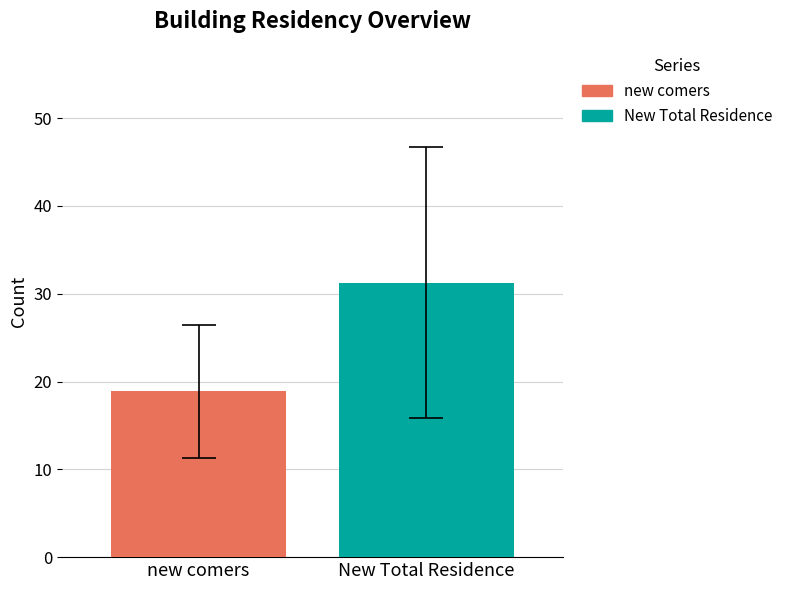

How many categories are shown in the chart?

1